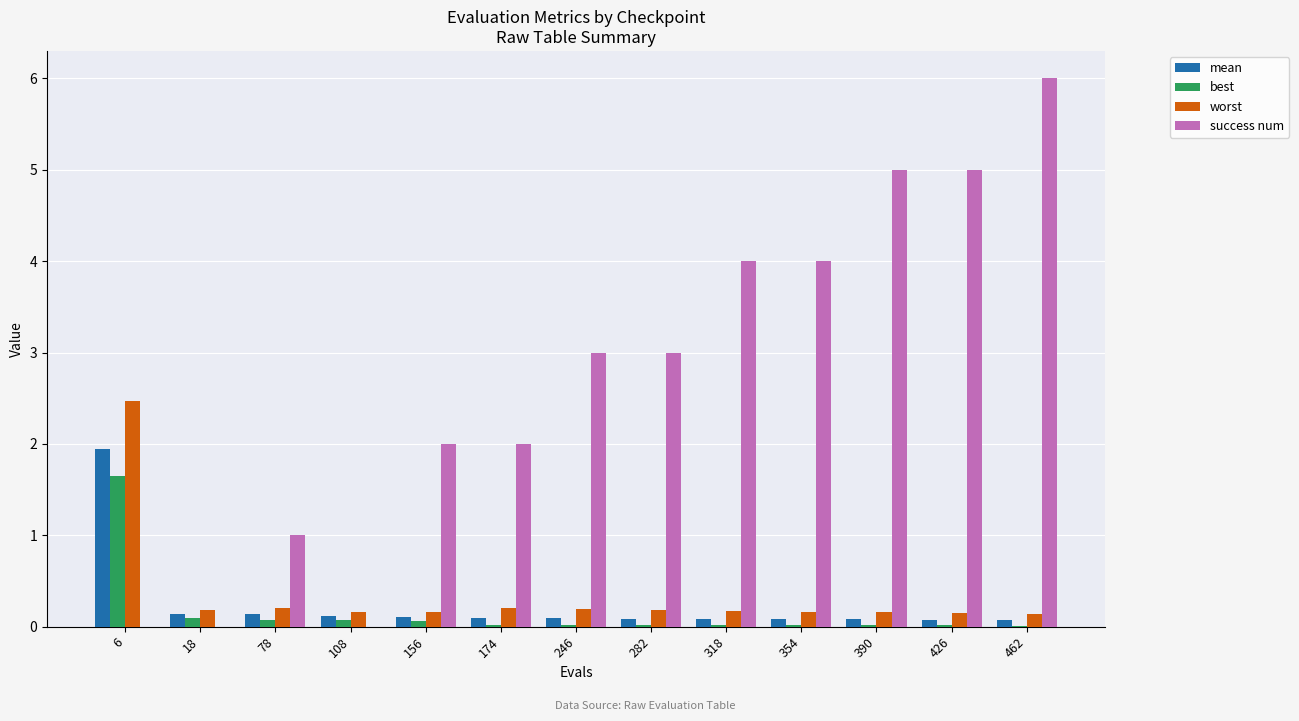

At which category does the chart reach its peak across all series?

462